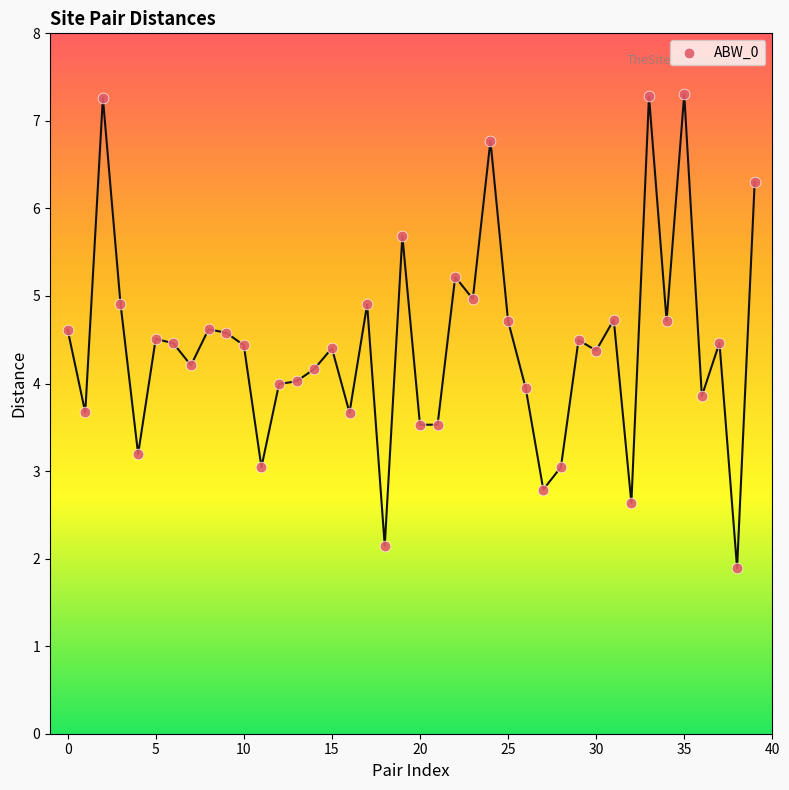

How many points are shown in the scatter plot?

40